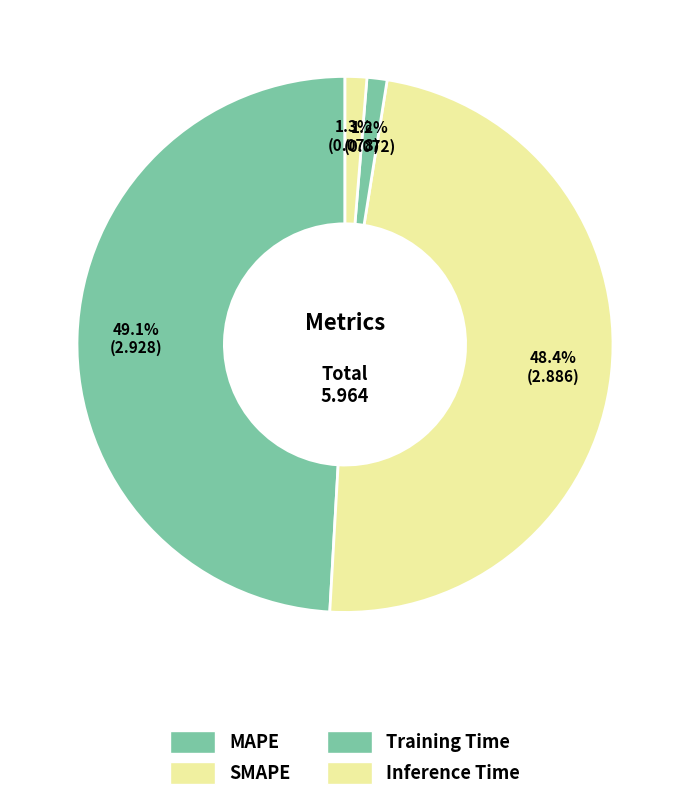

True or false: SMAPE accounts for 42% of the total.

False